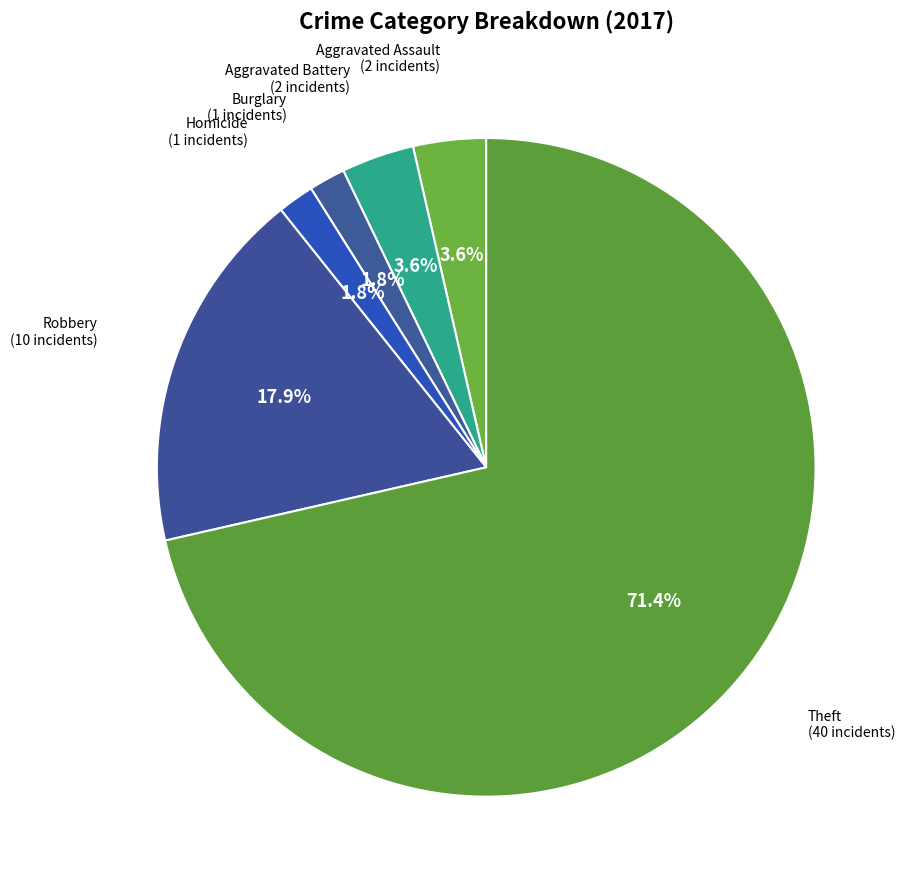

Does any single category account for the majority?

Yes